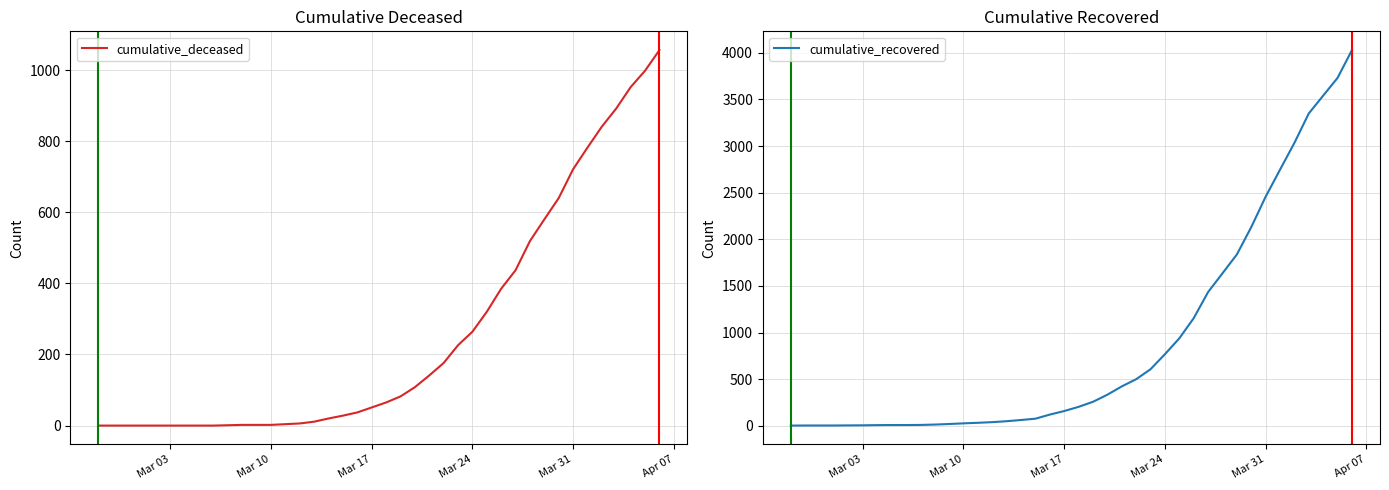

Which series has the largest range (max minus min)?

cumulative_recovered